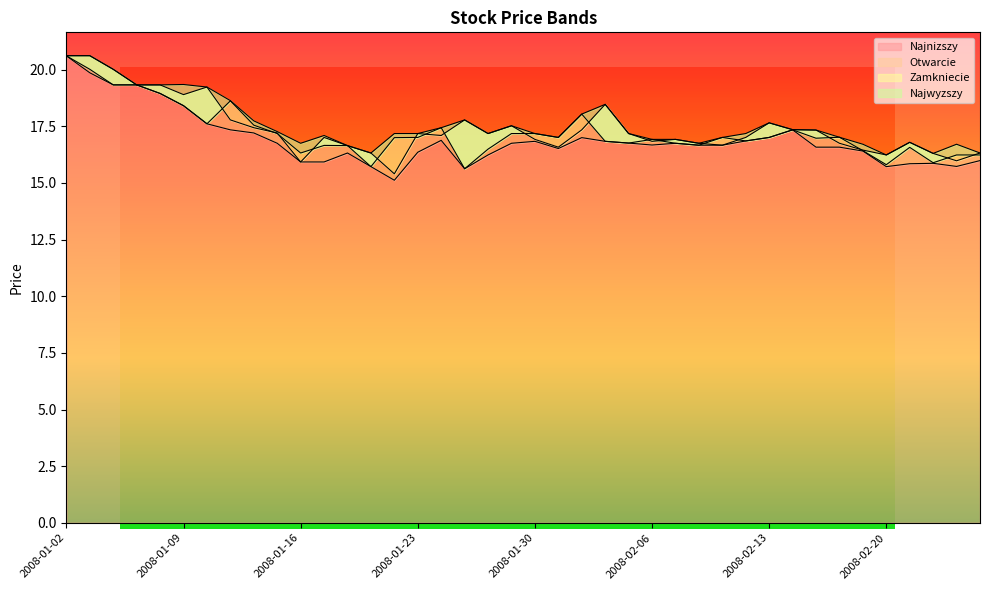

At which label is Zamkniecie closest to 18?

2008-02-01